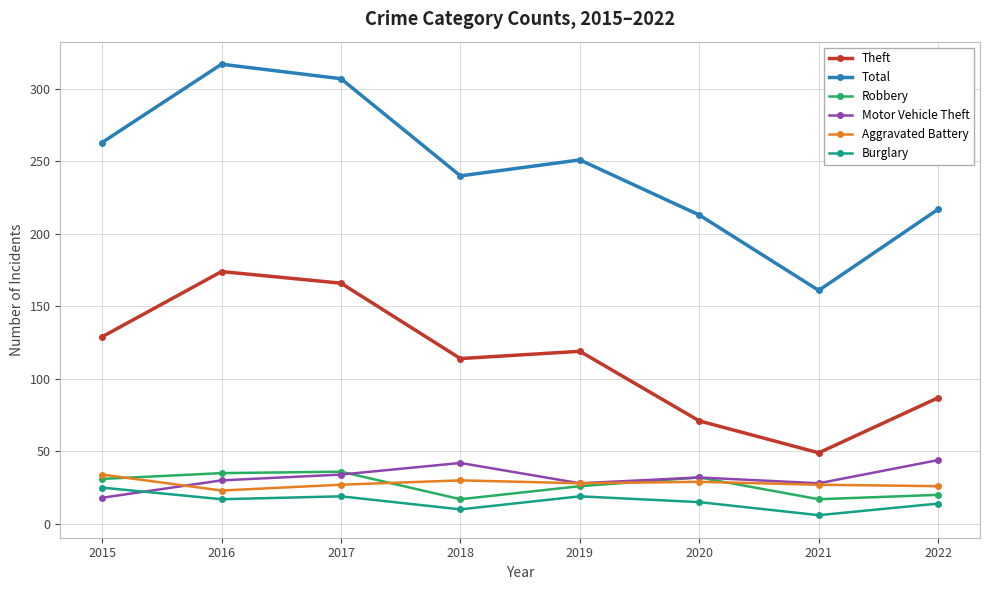

What is the difference between the second highest and second lowest values in the Motor Vehicle Theft series?

14